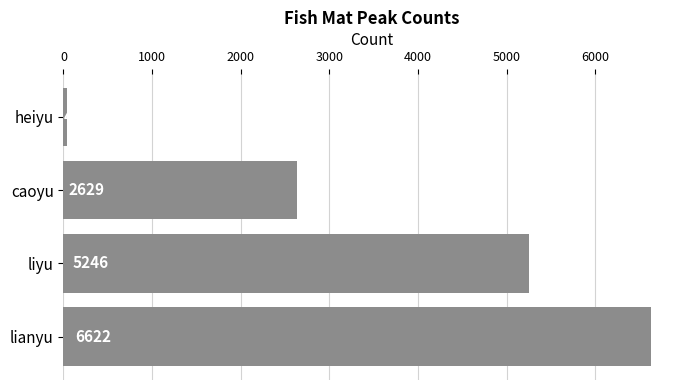

How many categories are shown in the chart?

4